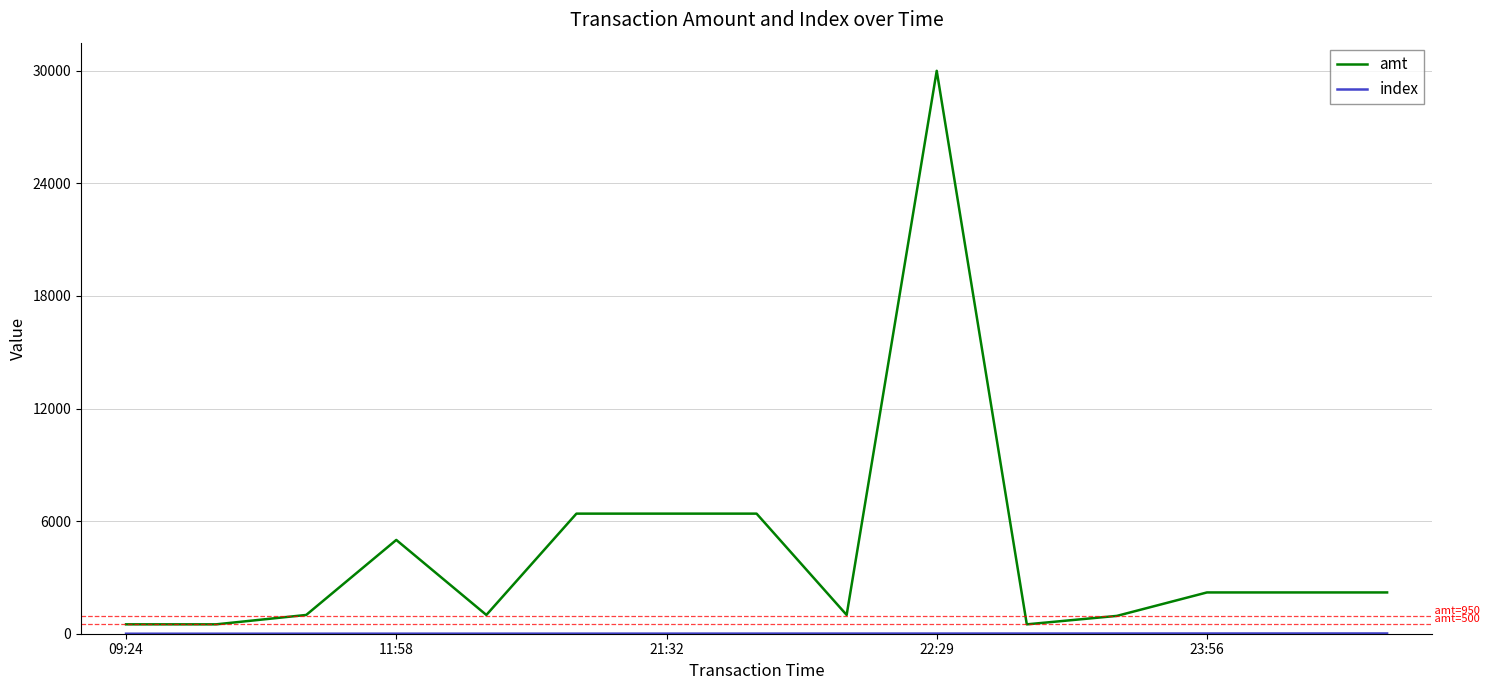

Which series has the largest total across all categories?

amt